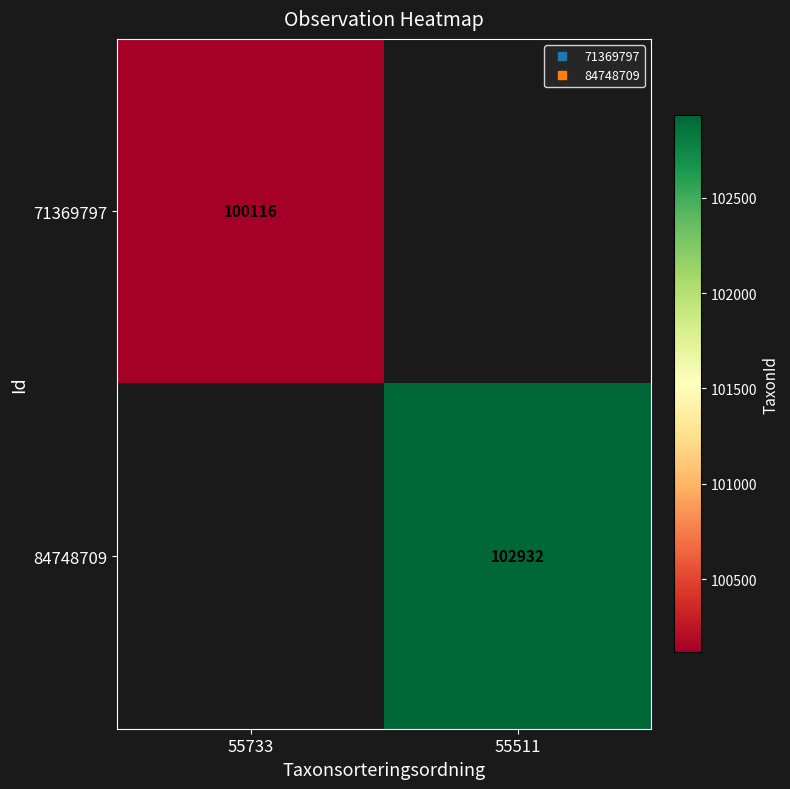

The value of 84748709 at 55511 is 102932.0. True or false?

True